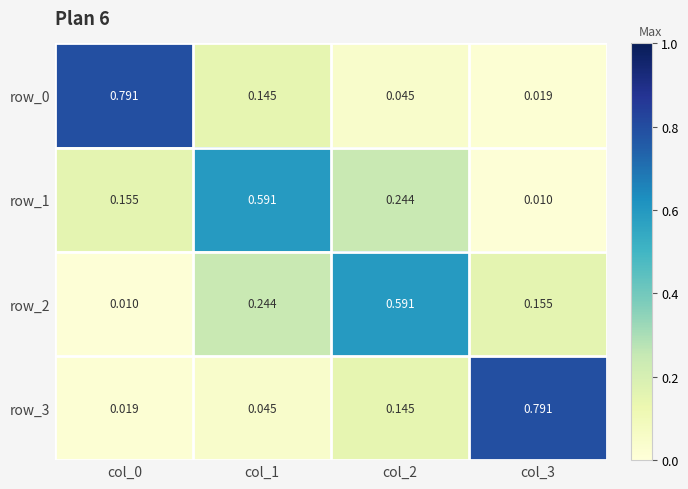

Is the value of row_3 at col_1 greater than the value of row_0 at col_3?

Yes